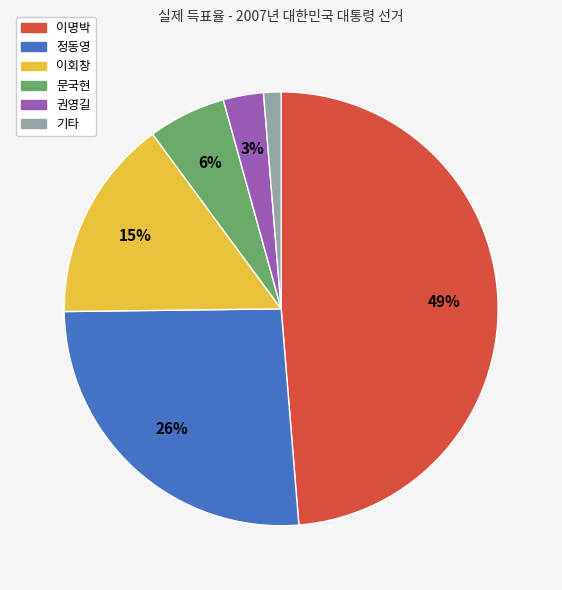

To the nearest percent, what portion does 문국현 represent?

6%